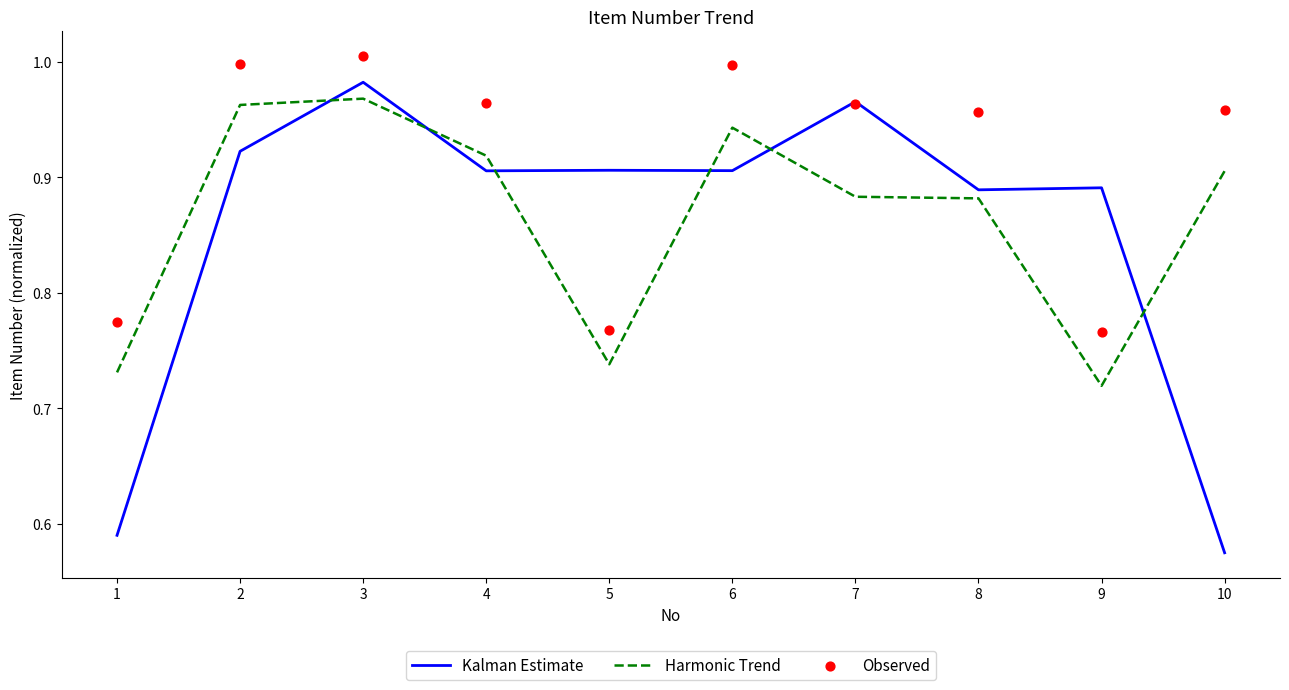

At how many categories does at least one series exceed 0?

10